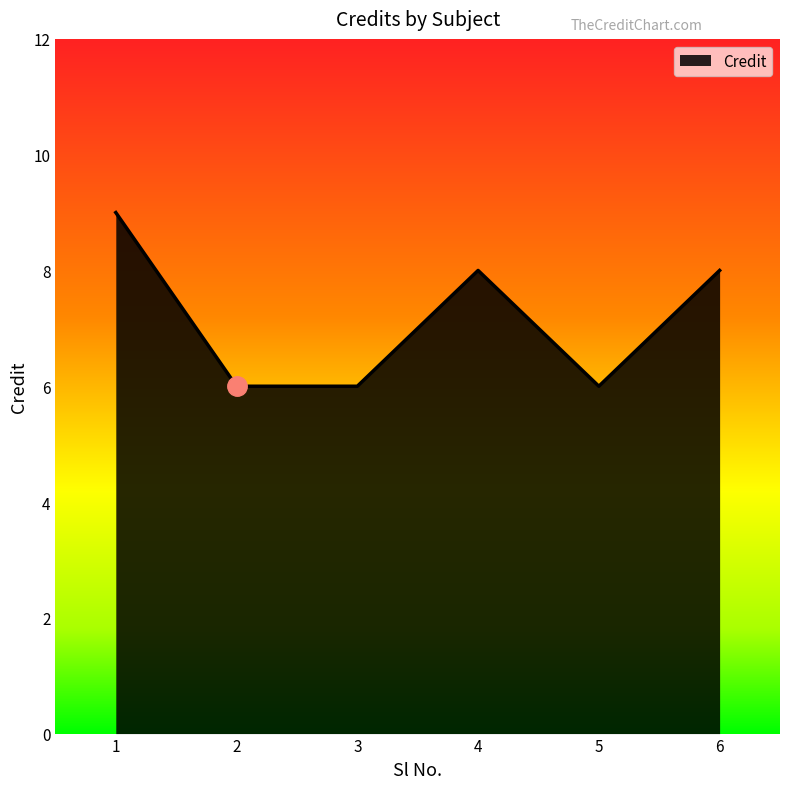

At which category does the data reach its first local peak?

4